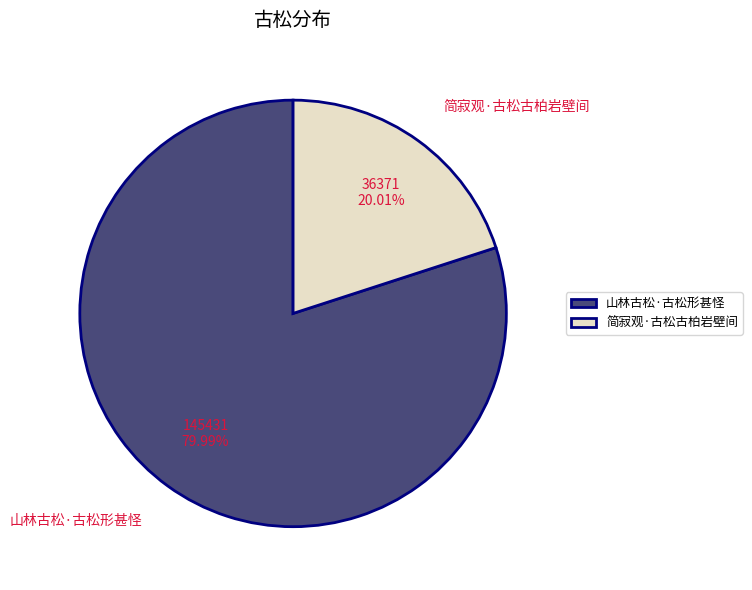

To the nearest percent, what is the combined percentage of 山林古松·古松形甚怪 and 简寂观·古松古柏岩壁间?

100%